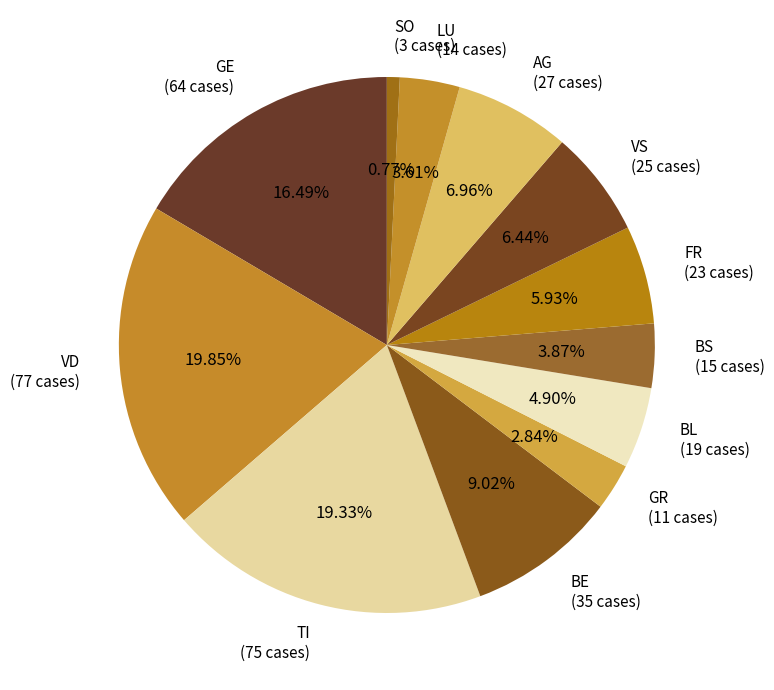

Which slice is the smallest?

SO